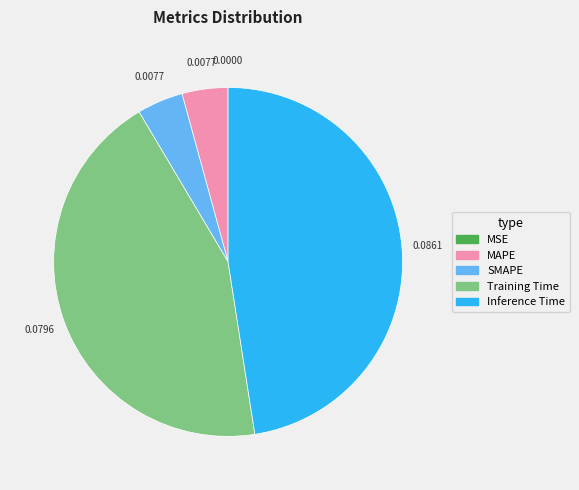

Is there a majority slice in this chart?

No